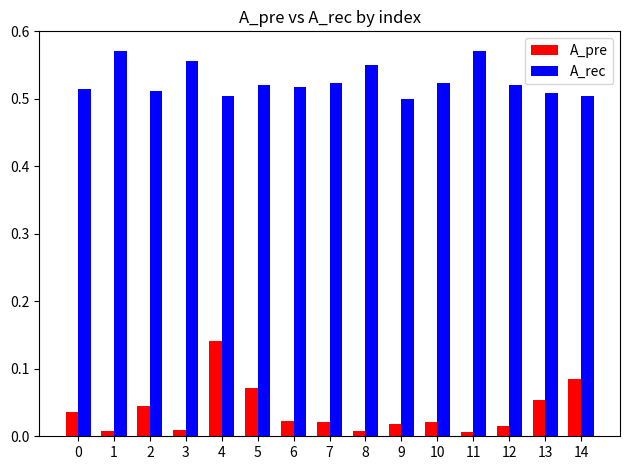

The A_rec series shows 0.7 at 14. True or false?

False